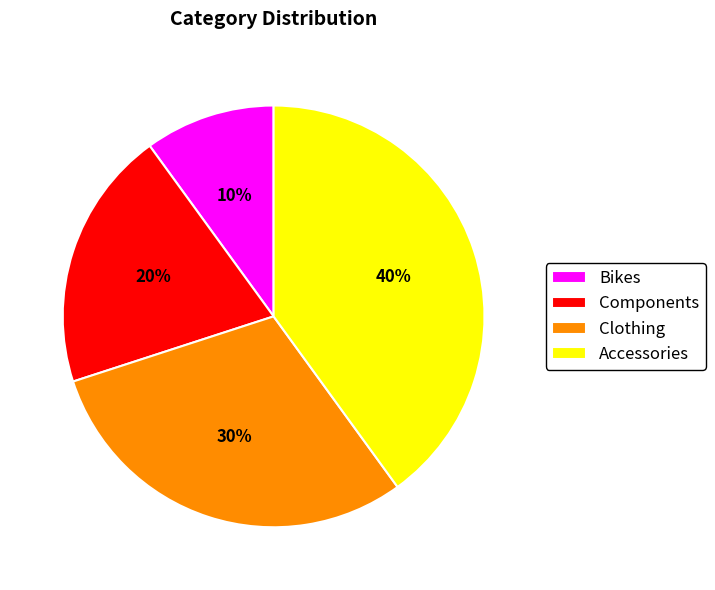

Count the number of slices in the pie.

4